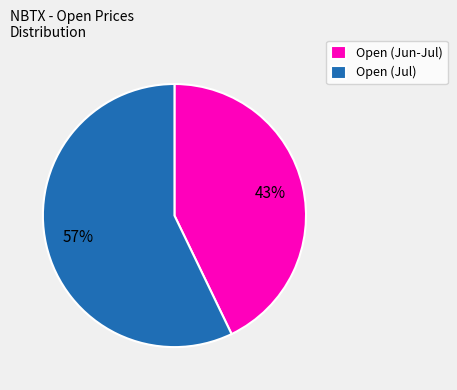

Combined, do Open (Jul) and Open (Jun-Jul) account for over 50%?

Yes